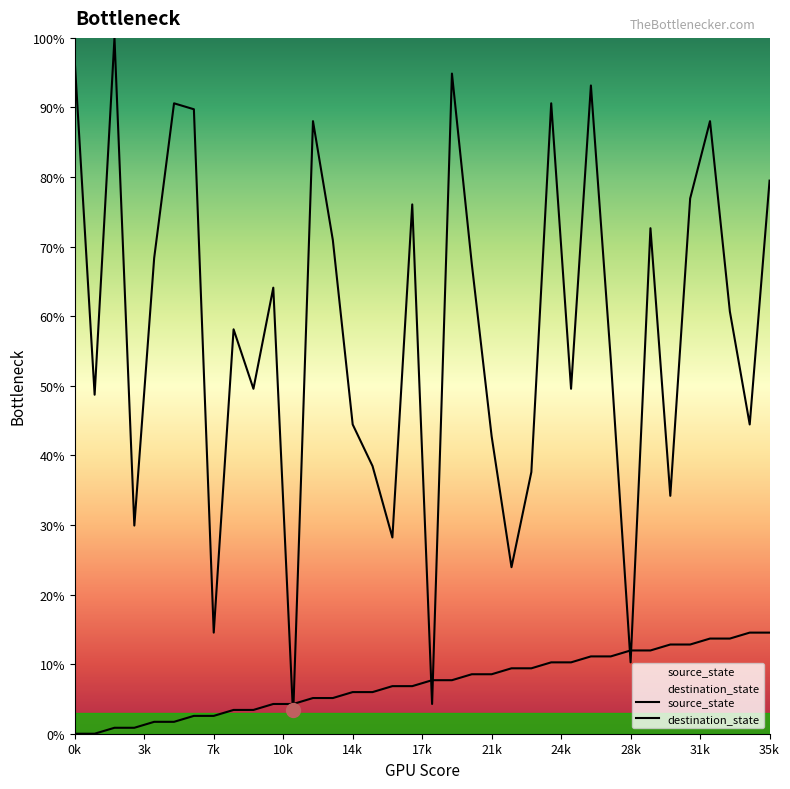

The source_state series shows -4.9 at 0k. True or false?

False